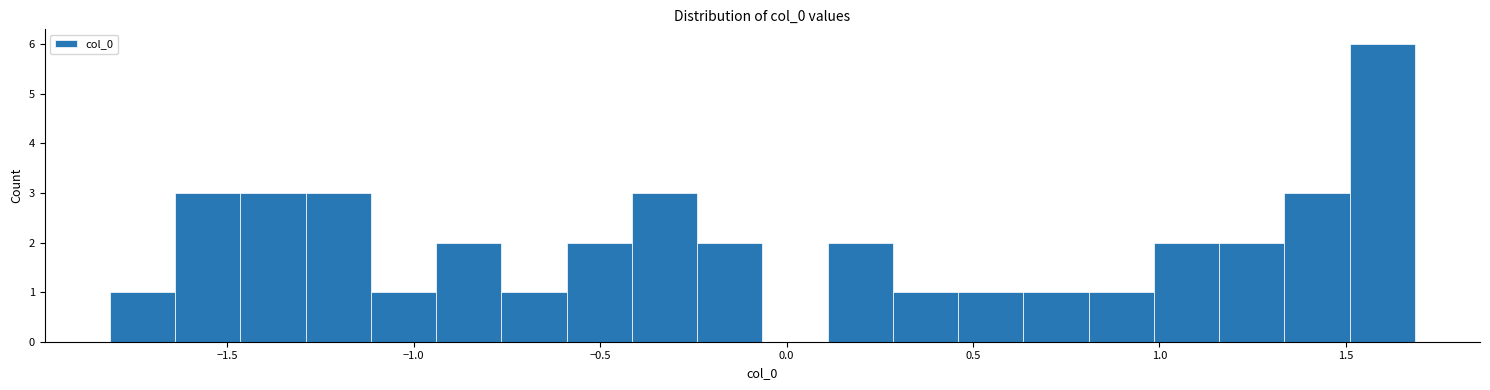

Around what value on the x-axis is the tallest bar? Give the approximate position of its centre, as read against the axis.

1.60